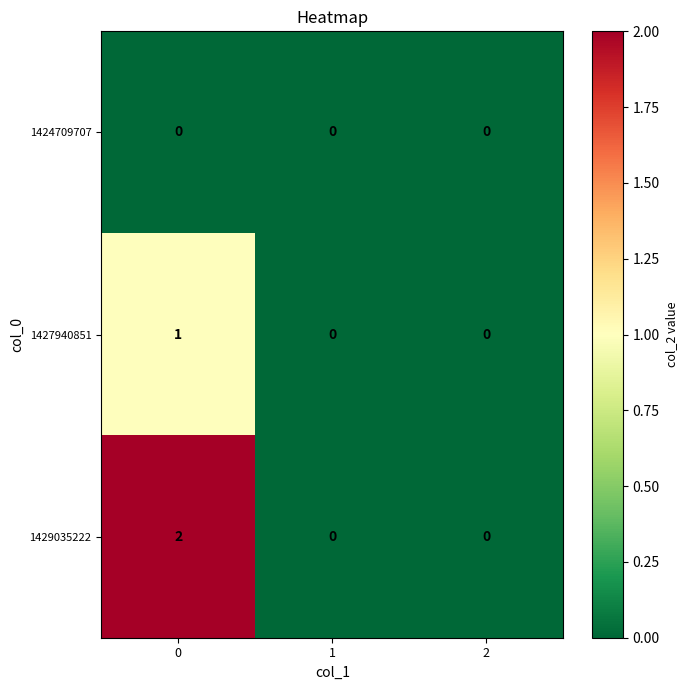

The value of 1429035222 at 1 is 0. True or false?

True